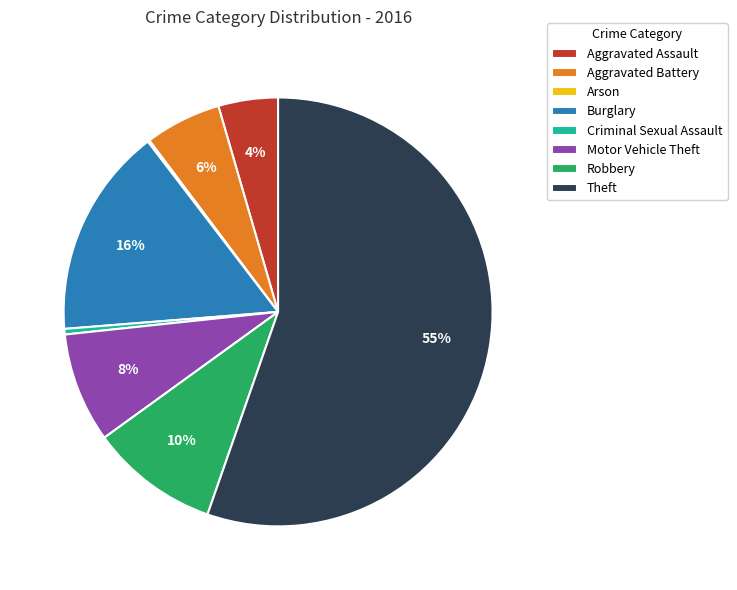

Which slice represents more than half of the pie?

Theft